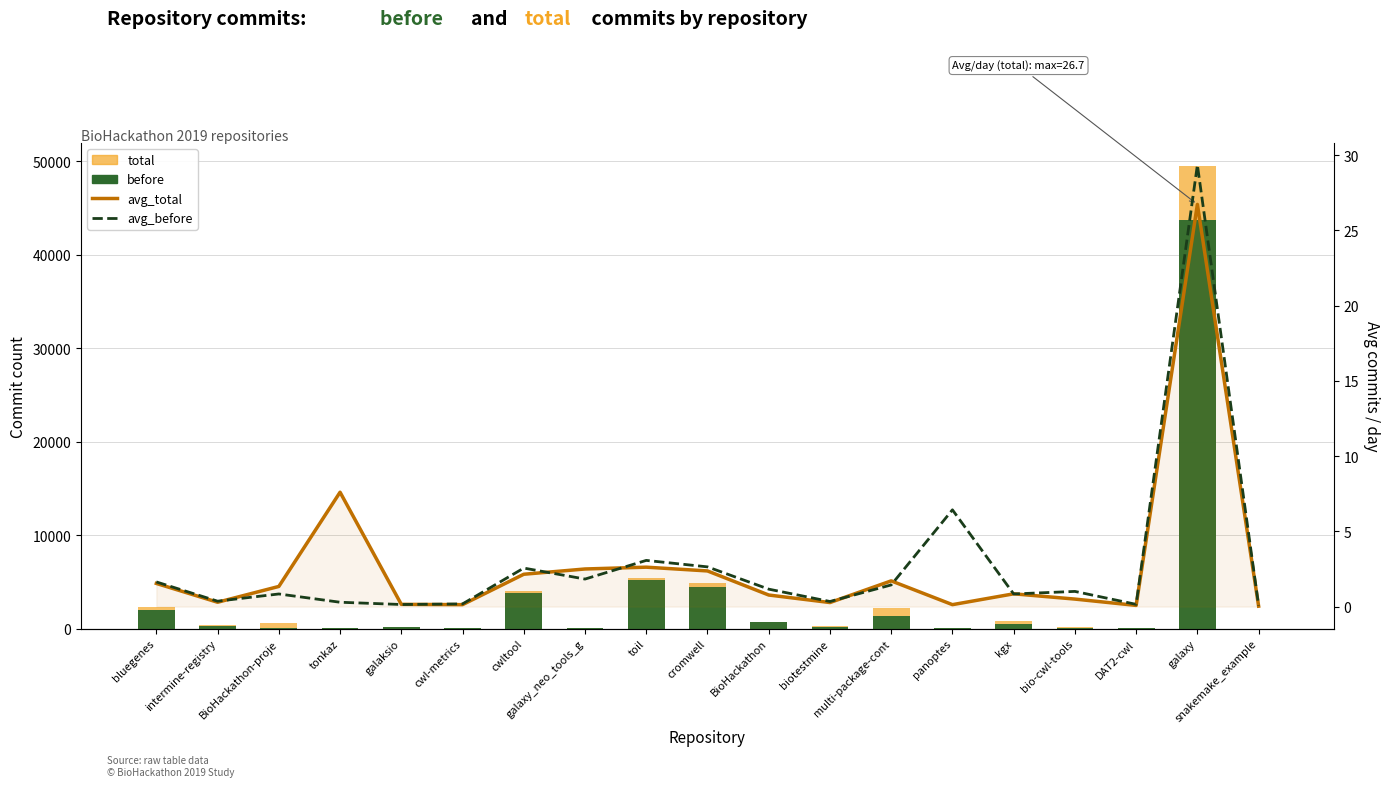

What is the difference between the maximum and minimum values in the avg_before series?

29.3